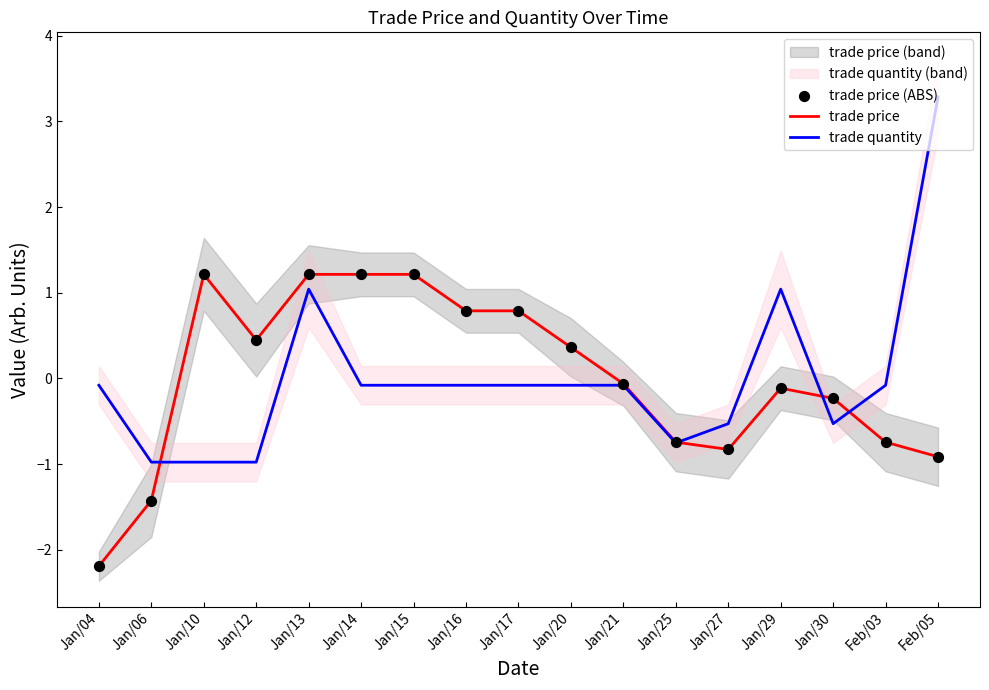

What is the approximate value of trade price at Feb/05?

-0.9